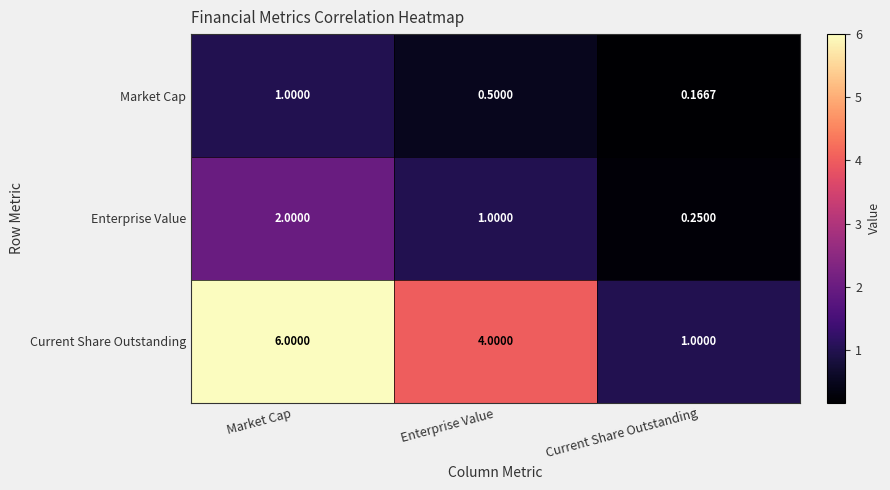

Which series has the largest total across all categories?

Current Share Outstanding